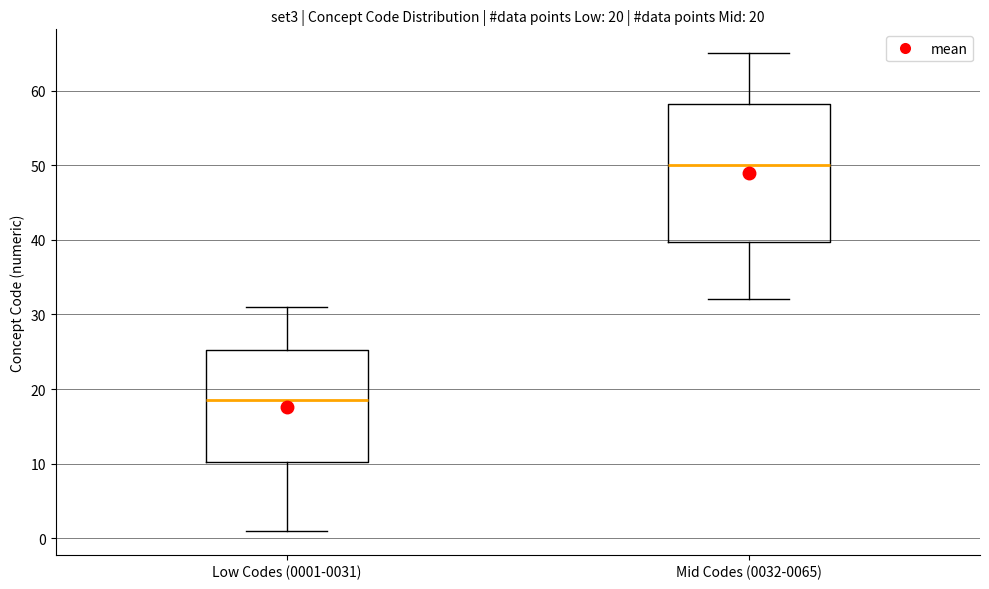

Which box's median line is the lowest?

Low Codes (0001-0031)